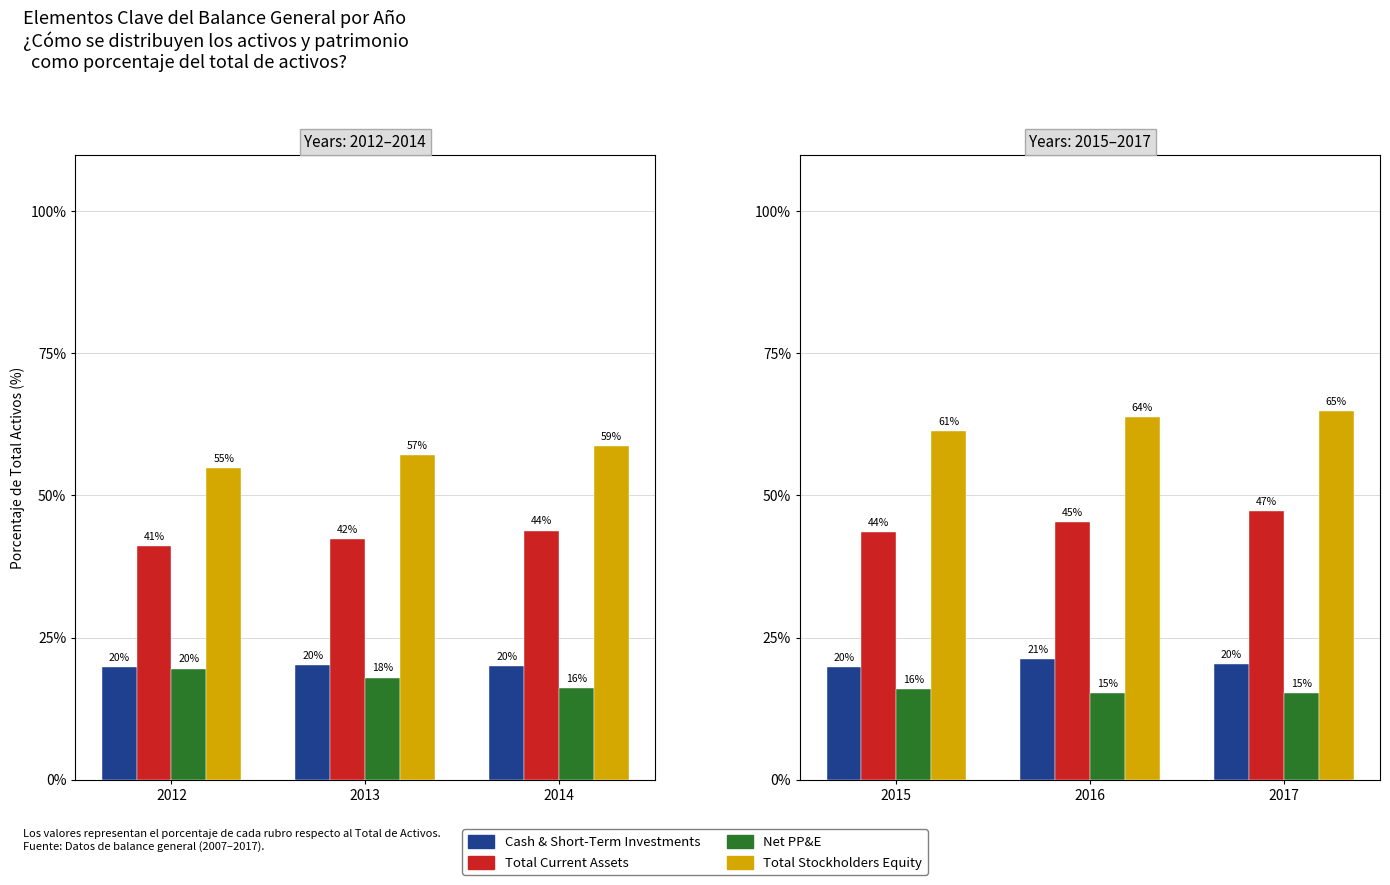

Does the chart contain any negative values?

No